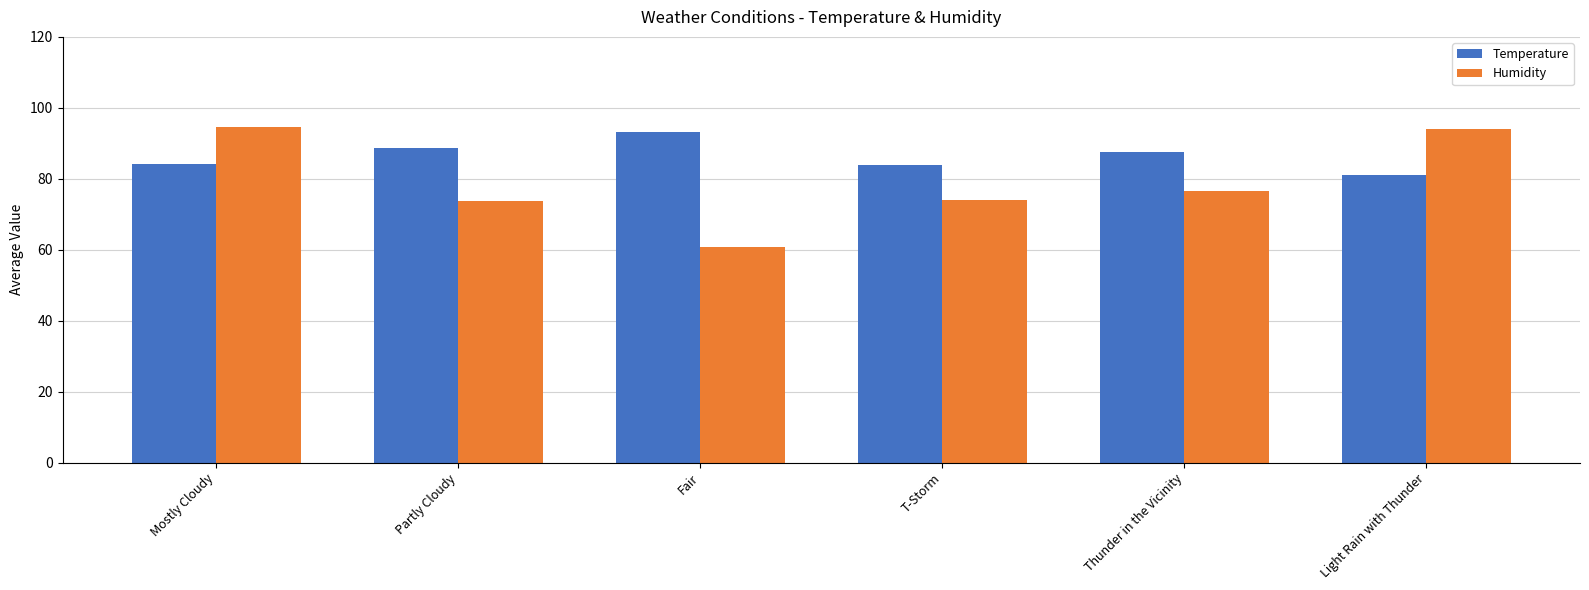

What is the difference between the maximum and minimum values in the Humidity series?

33.8